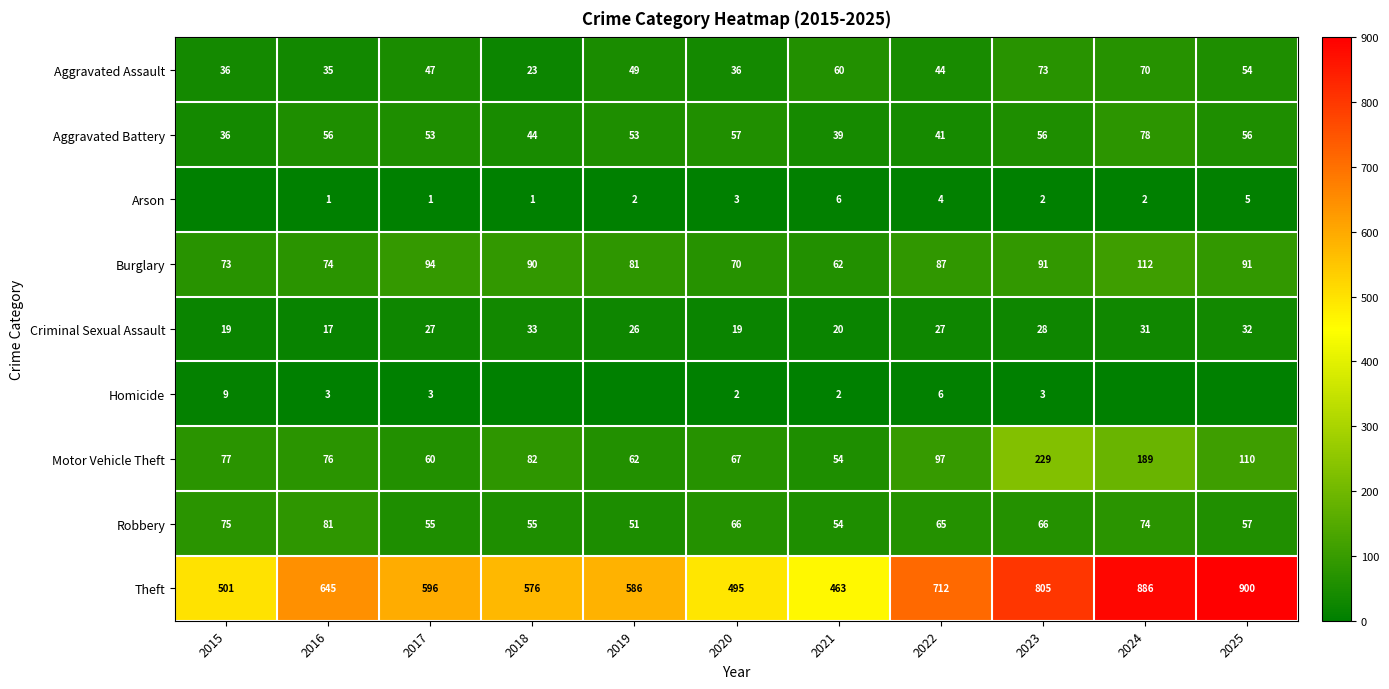

What is the sum of the Aggravated Battery values at 2025 and 2024?

134